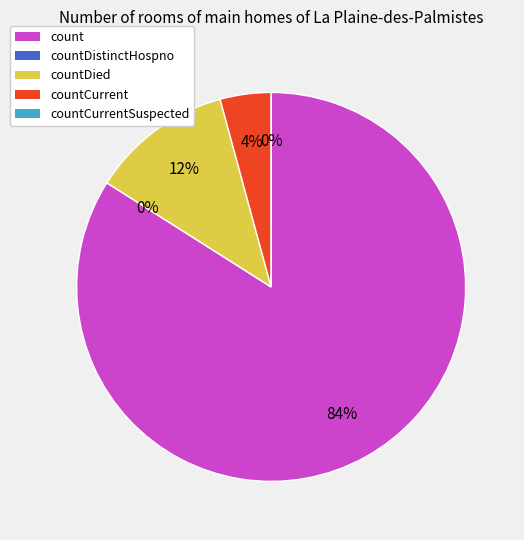

What is the change in value from count to countCurrent?

-33008